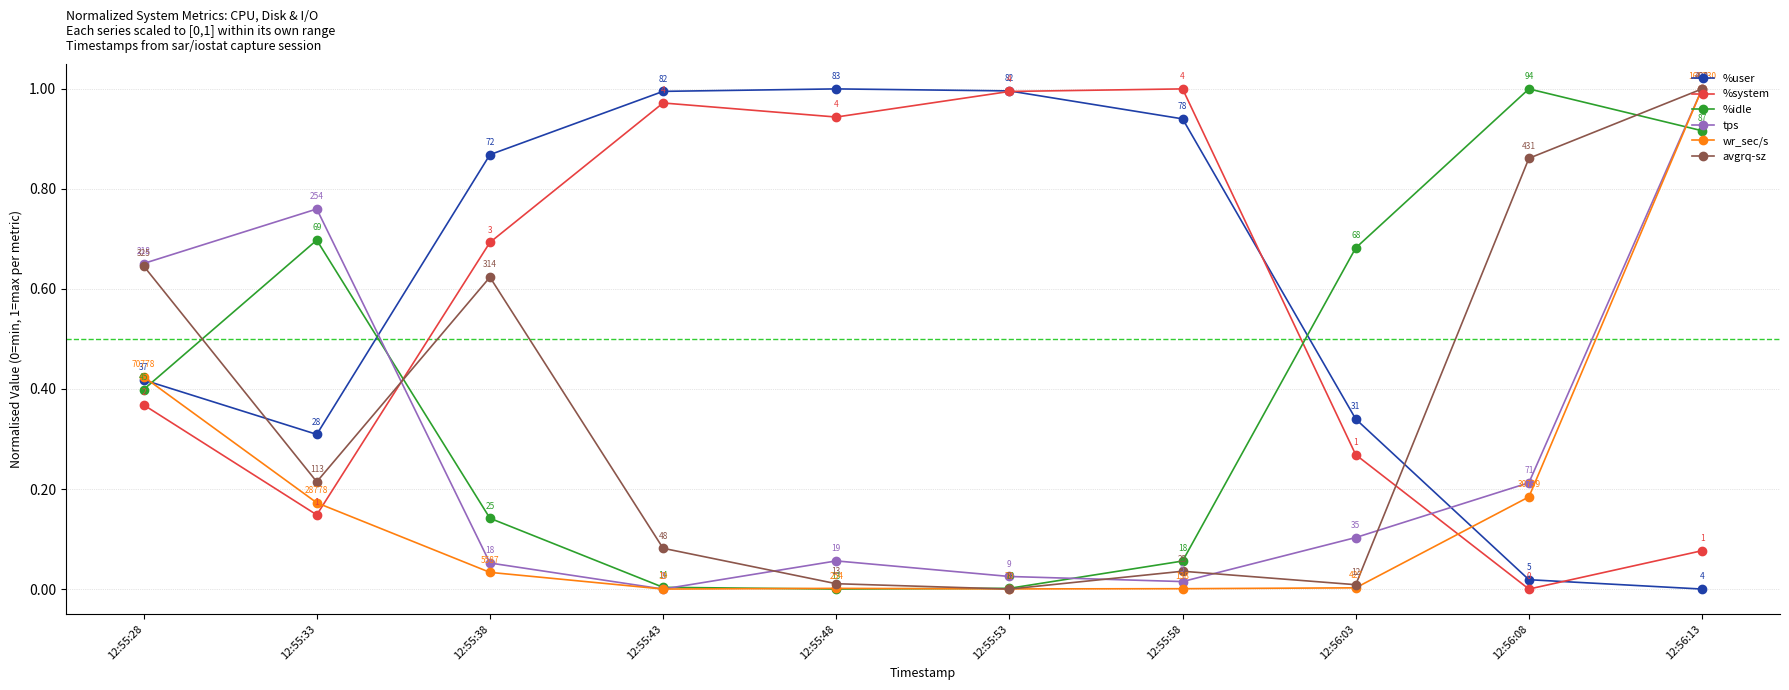

How many interior local valleys does the %idle series have?

1